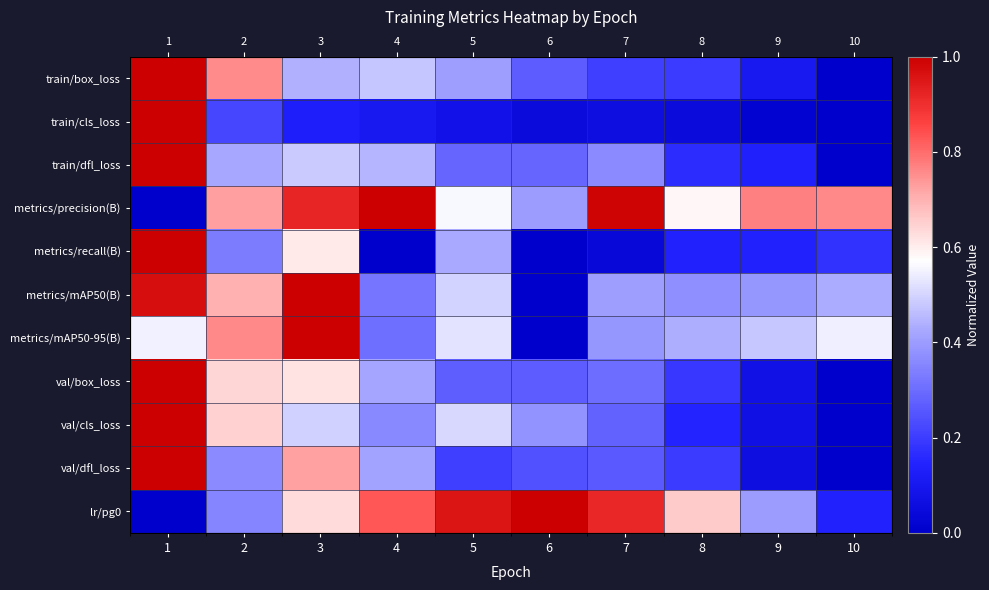

At how many categories does at least one series exceed 0?

10